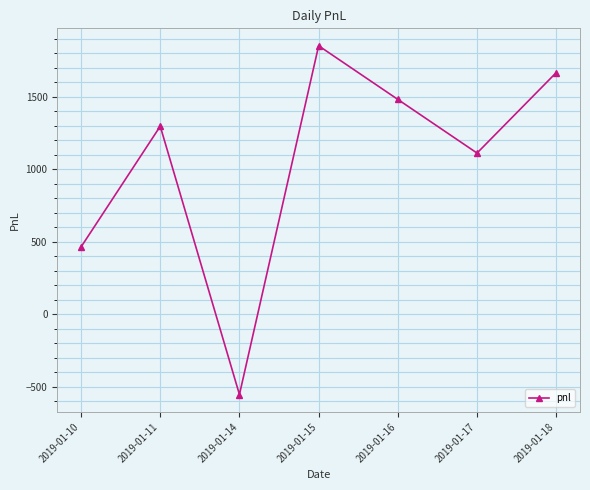

What is the difference between the maximum and minimum values?

2405.0